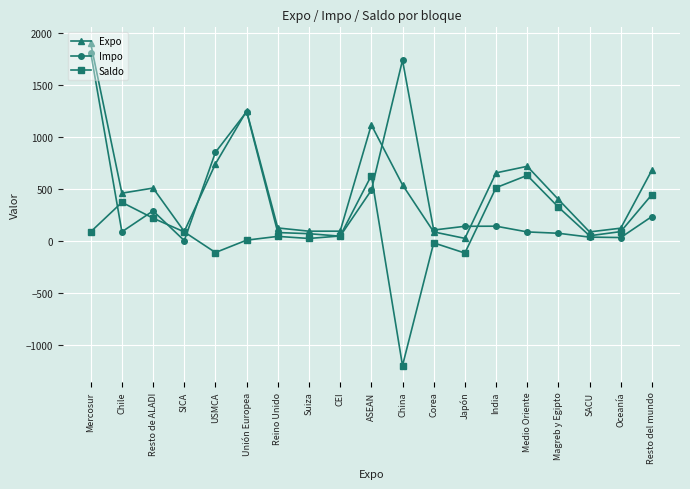

How many lines are shown in the chart?

3